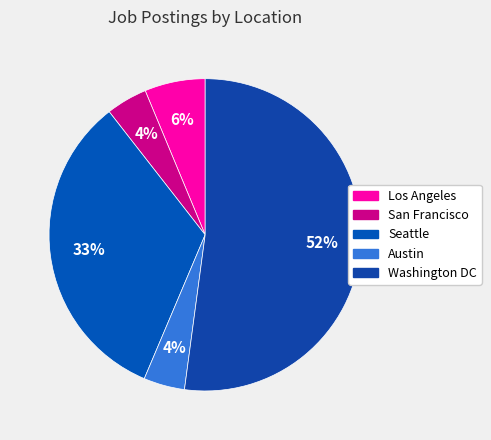

Approximately how many times larger is the value at Austin compared to San Francisco?

1.0